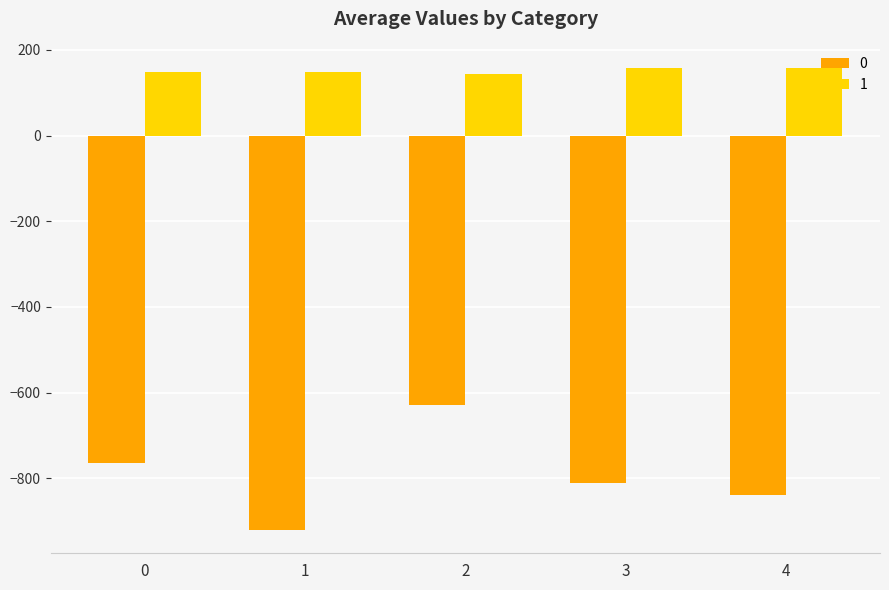

Is it true that 0 equals -1183.3 at 0?

False